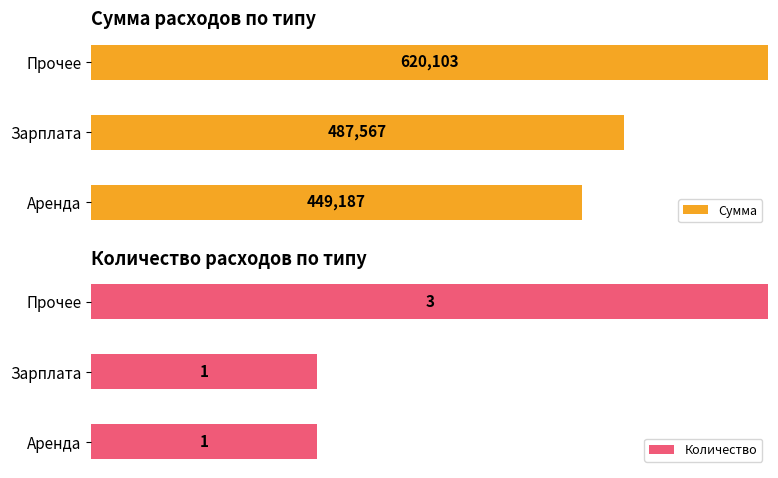

Rank the series at Зарплата from highest to lowest value.

Сумма, Количество